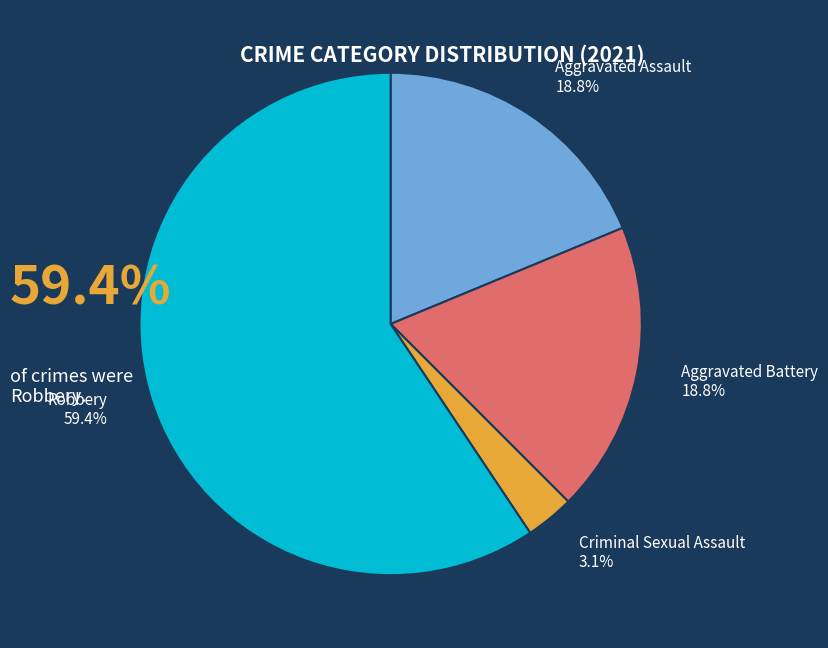

Which category has the biggest portion of the pie?

Robbery